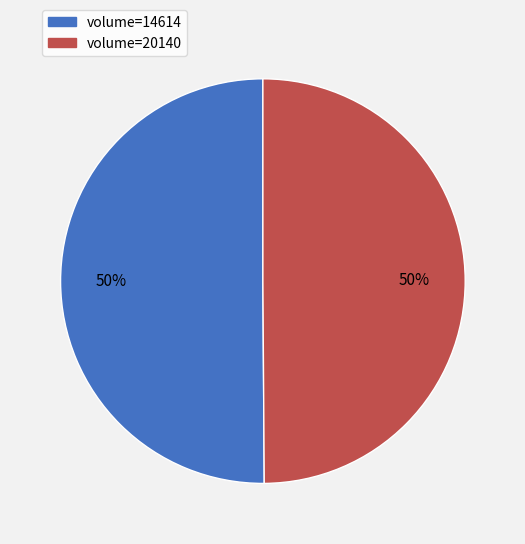

How many segments does this pie chart have?

2